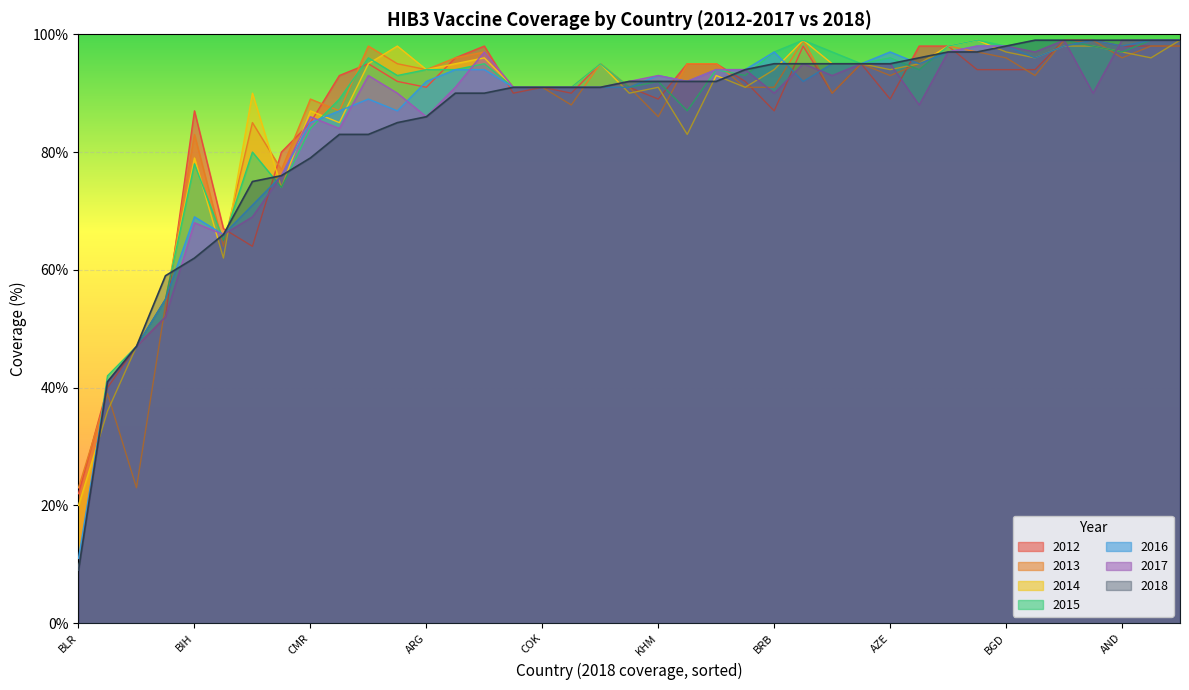

How many lines are shown in the chart?

7